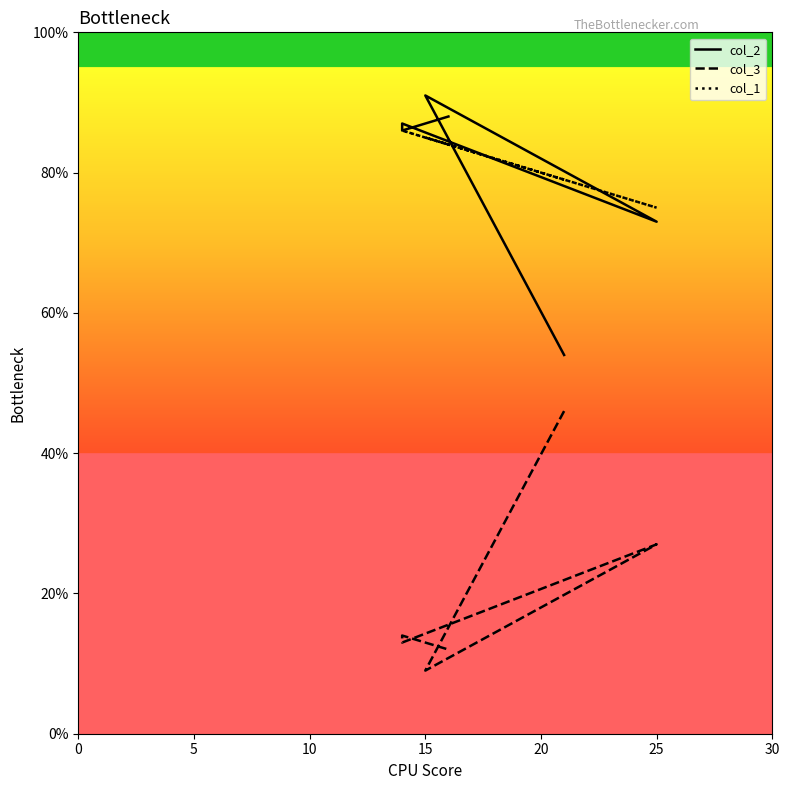

What is the sum of all col_2 values?

479